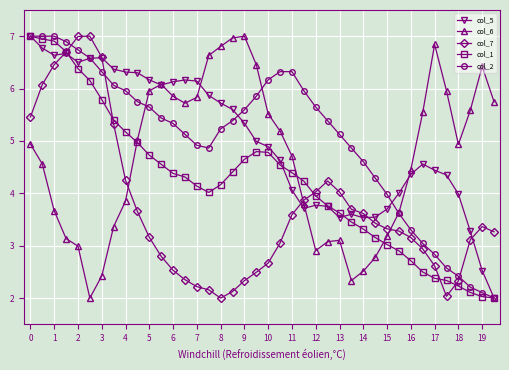

At how many categories does at least one series exceed 3?

40